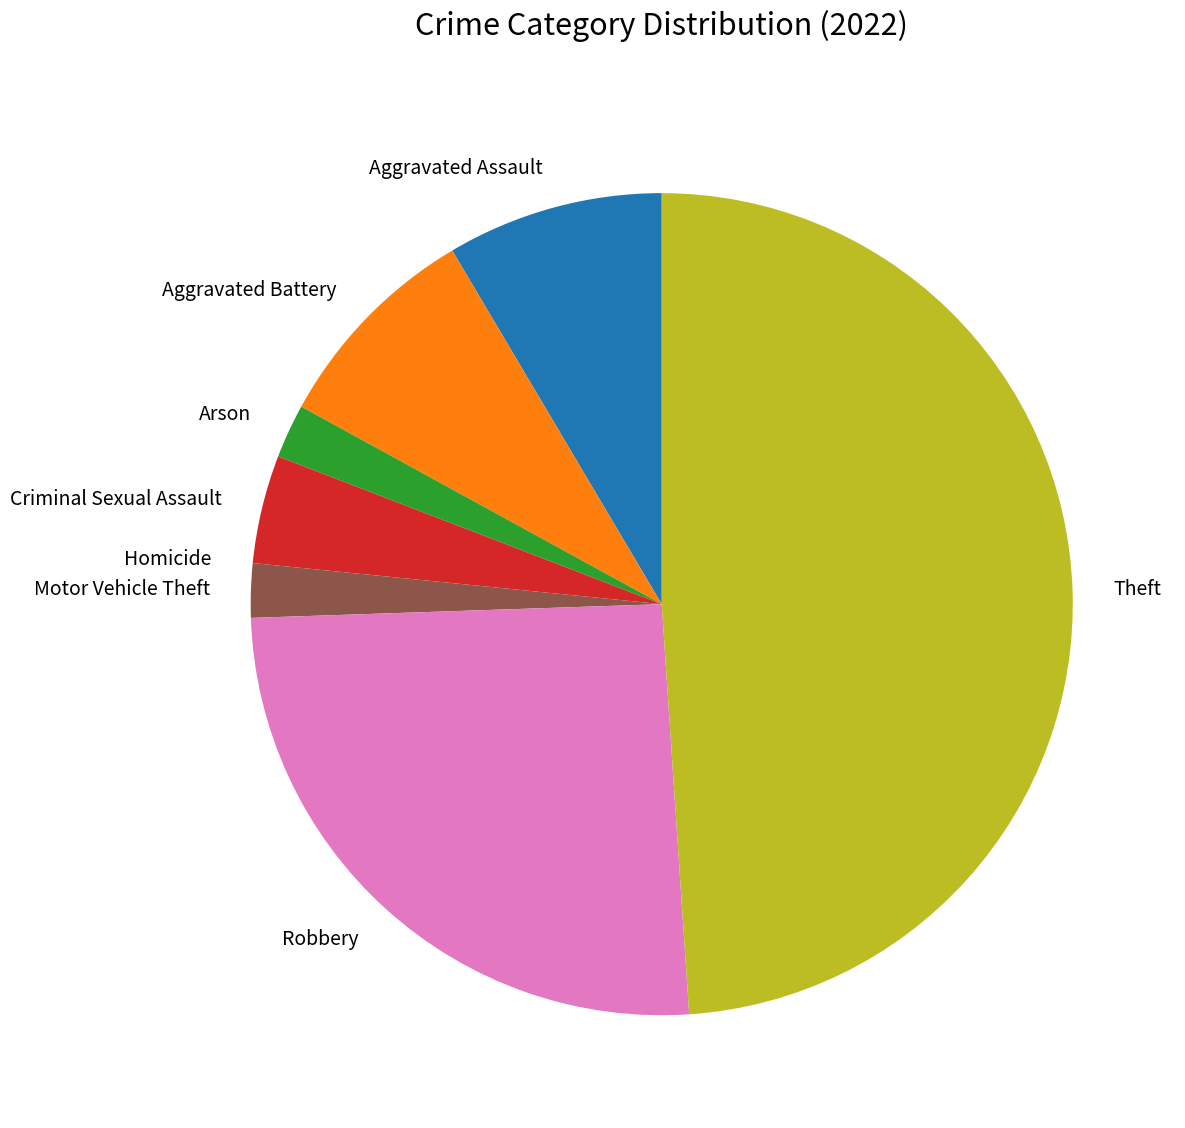

Which category has the biggest portion of the pie?

Theft